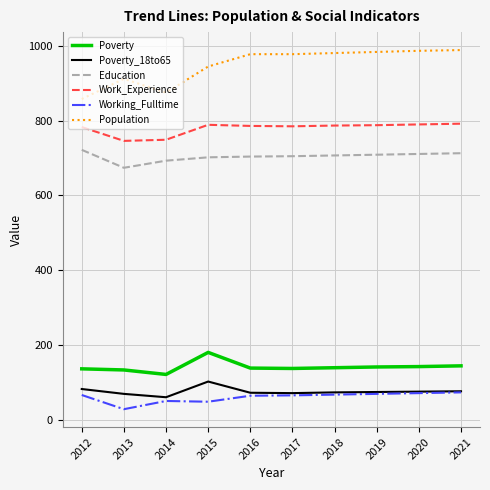

In Work_Experience, how many points are lower than both neighbors (excluding endpoints)?

2